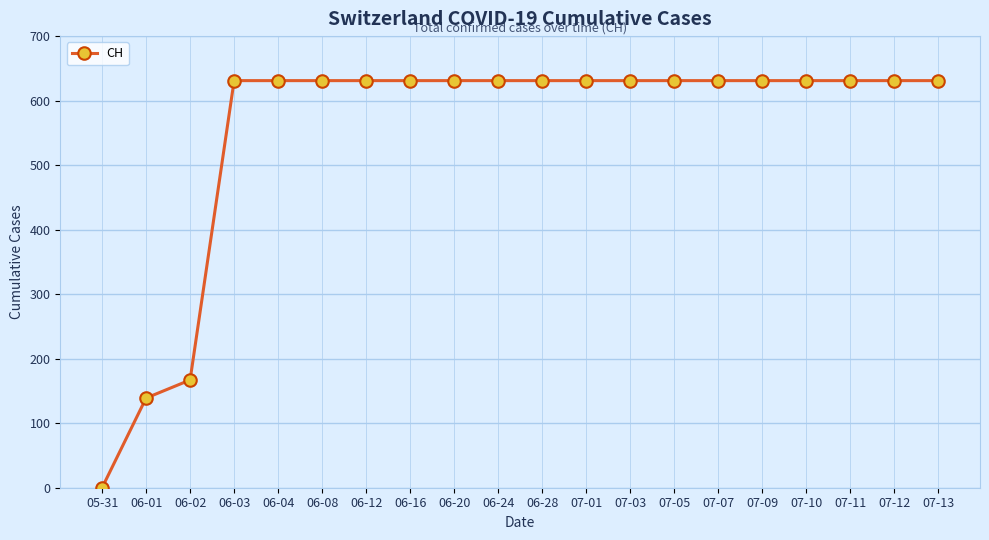

The chart shows a value of 906 at 06-28. True or false?

False